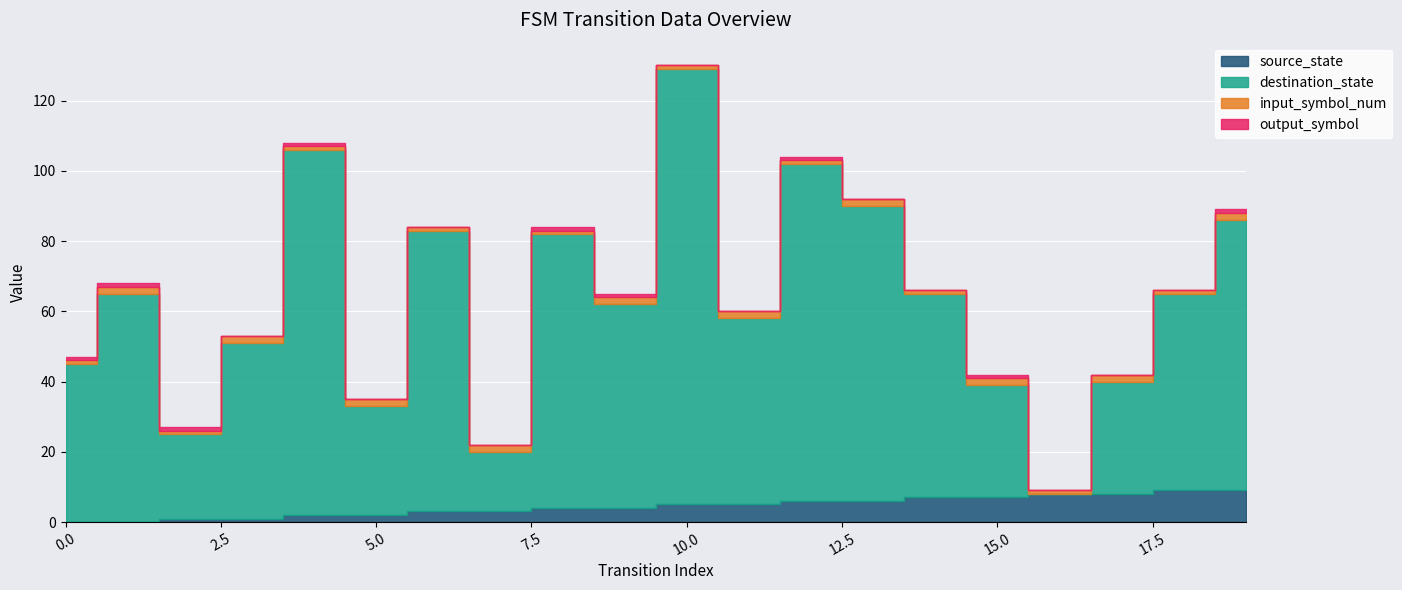

Is the value of input_symbol_num at 13 greater than the value of source_state at 9?

No